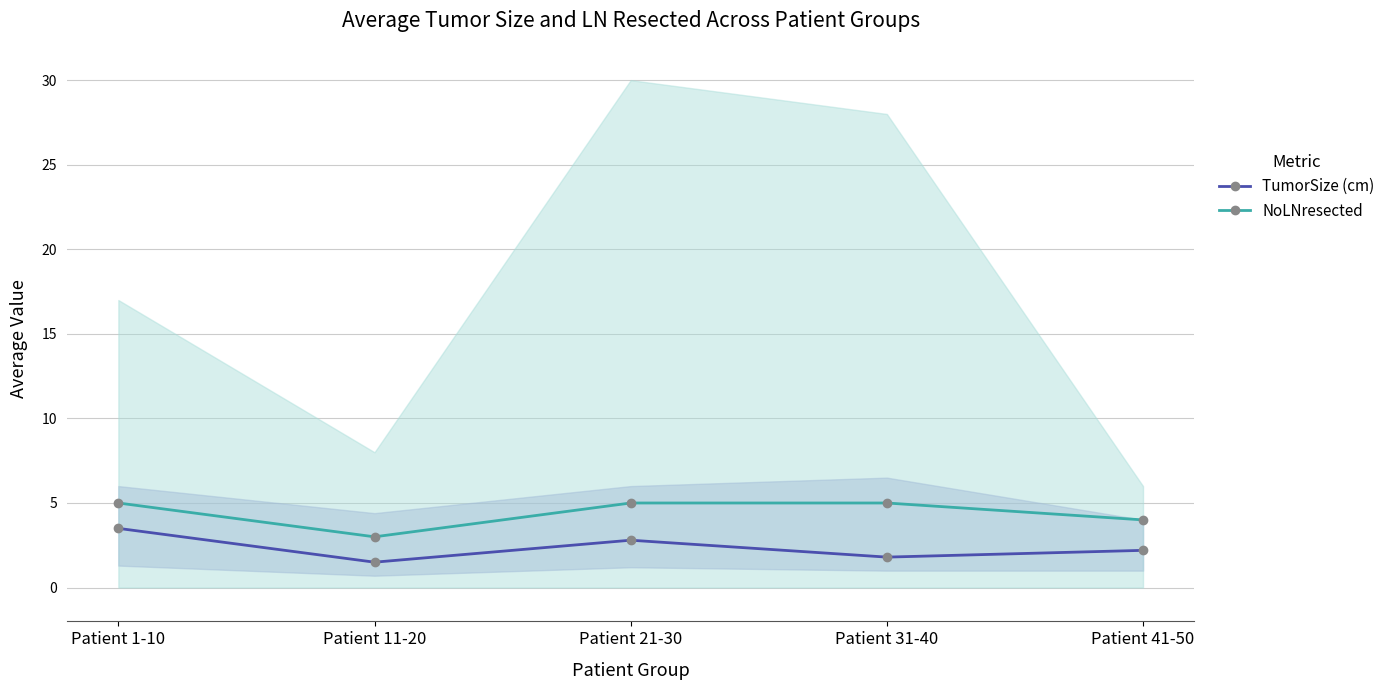

True or false: NoLNresected and TumorSize (cm) intersect in this chart.

False